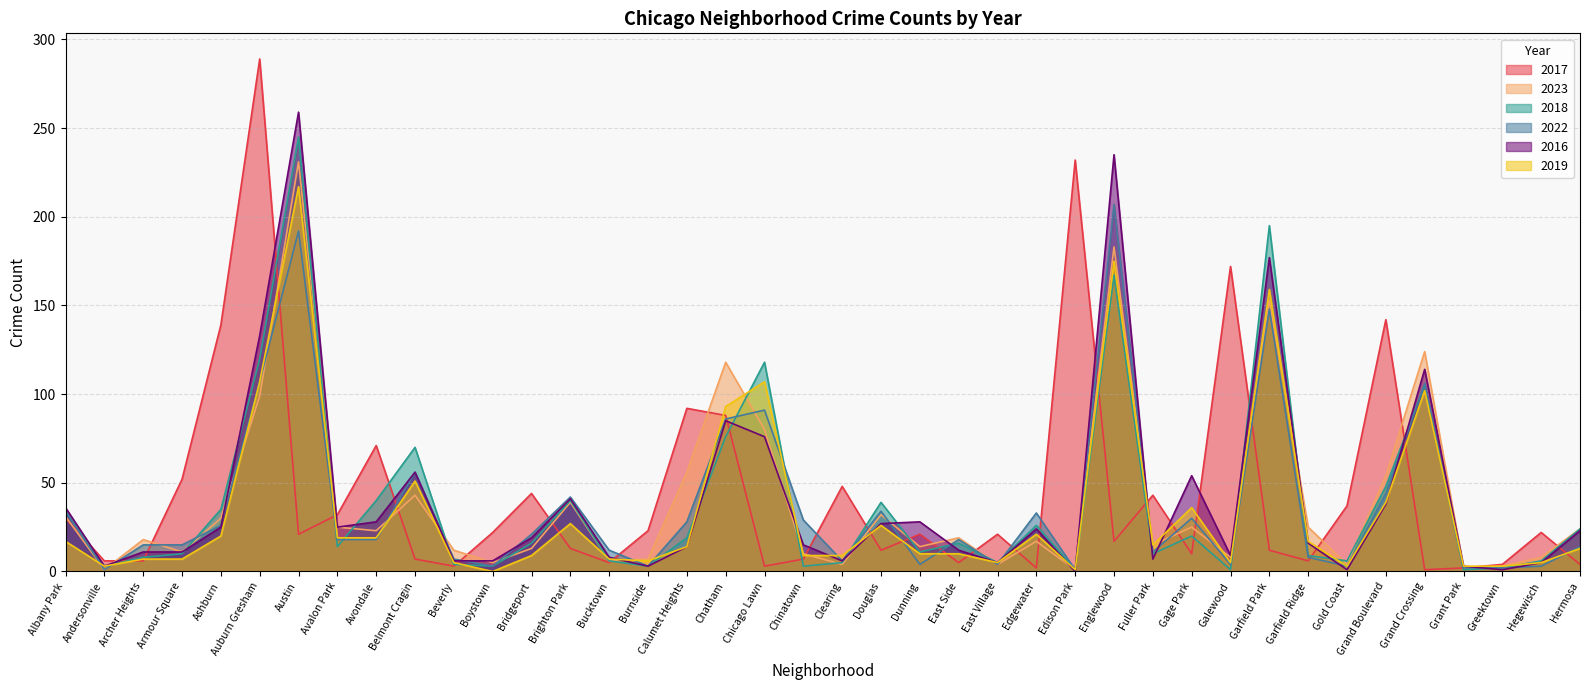

At which label does 2022 first exceed 18?

Albany Park